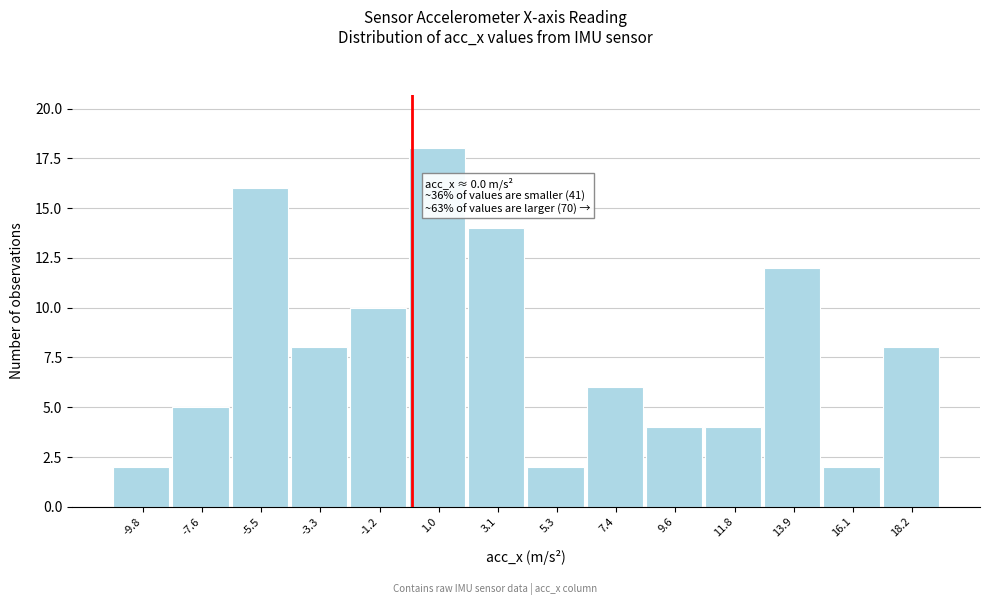

Over which range of the x-axis is the bar tallest?

0.0 to 2.0